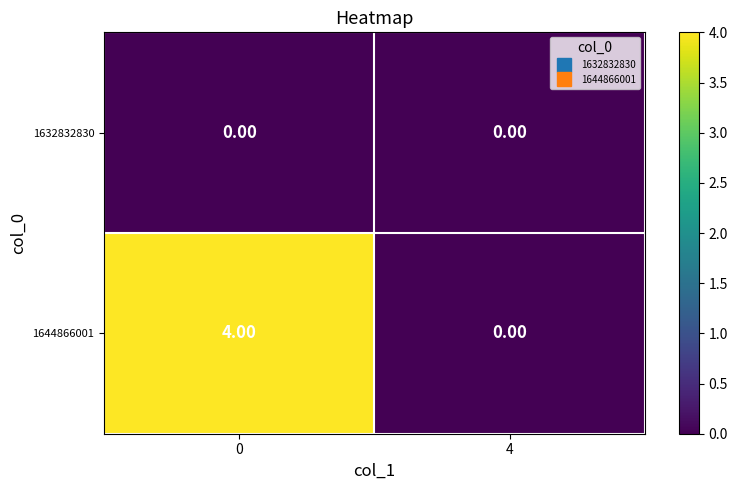

What is the total value across all series at 0?

4